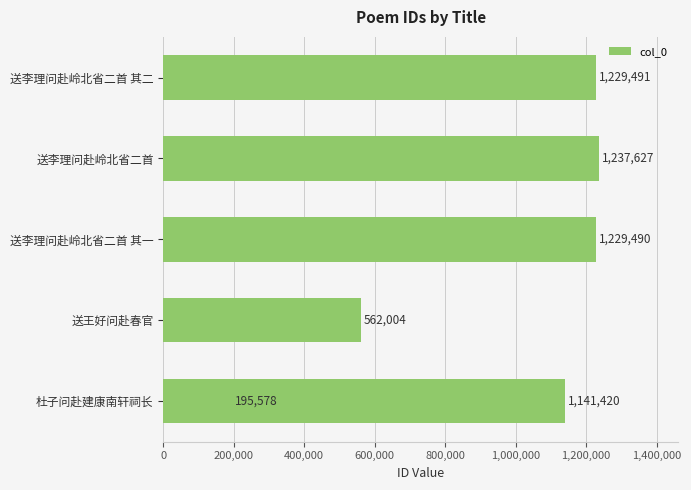

Is it true that the value at 800,000 is 1141420?

True